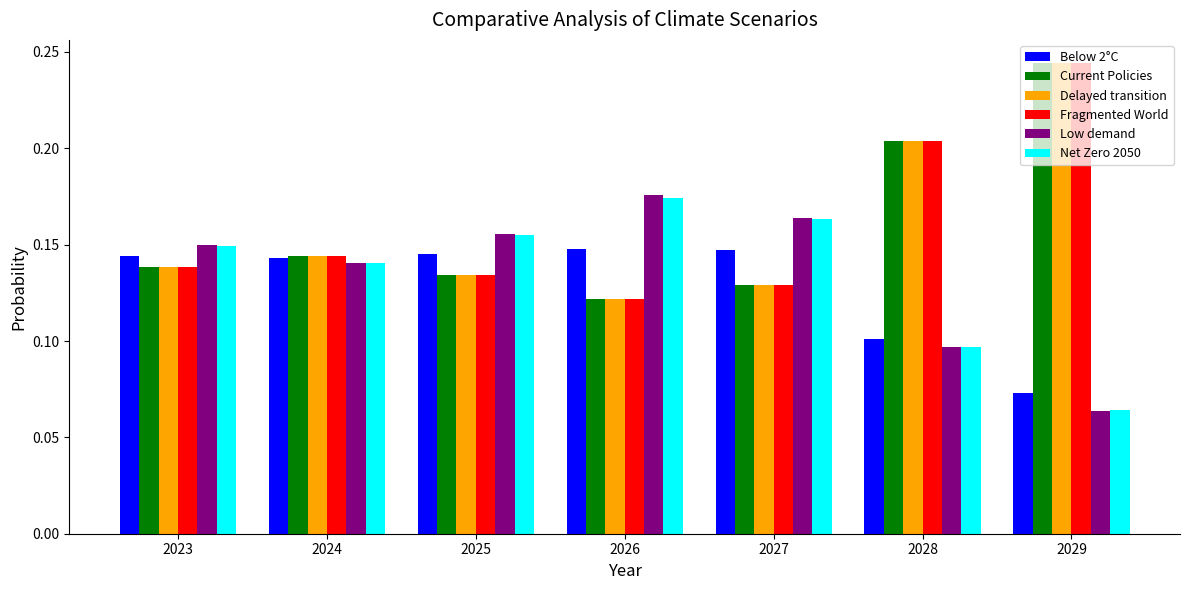

At how many categories does at least one series exceed 0?

7